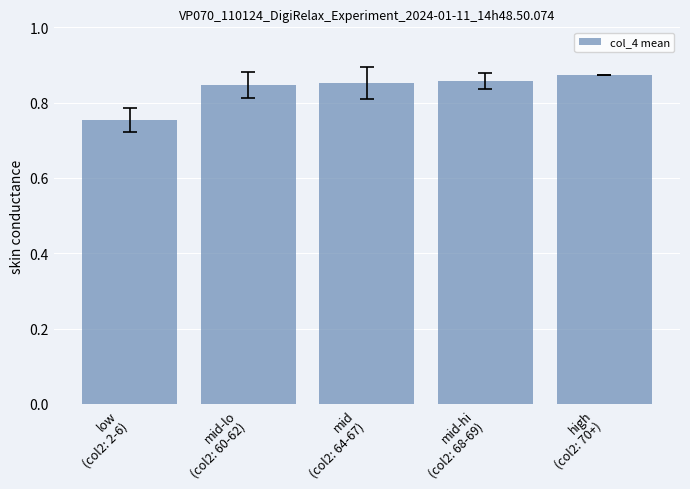

Count the values in the range 0 to 1.

5